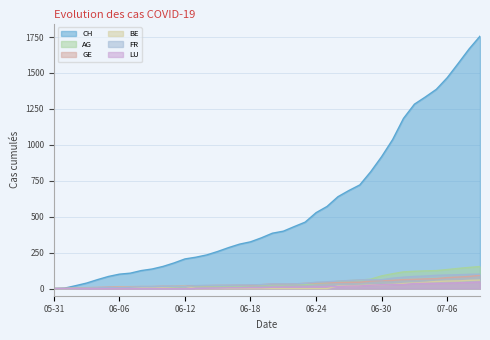

What is the label of the 22nd point from the left?

2020-06-21